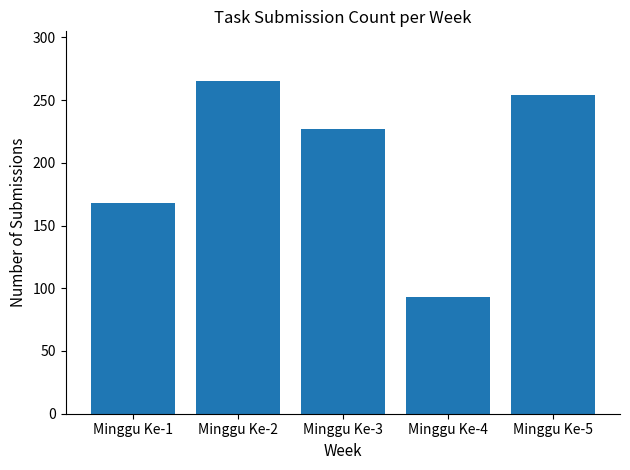

What is the value of the 1st bar from the left?

168